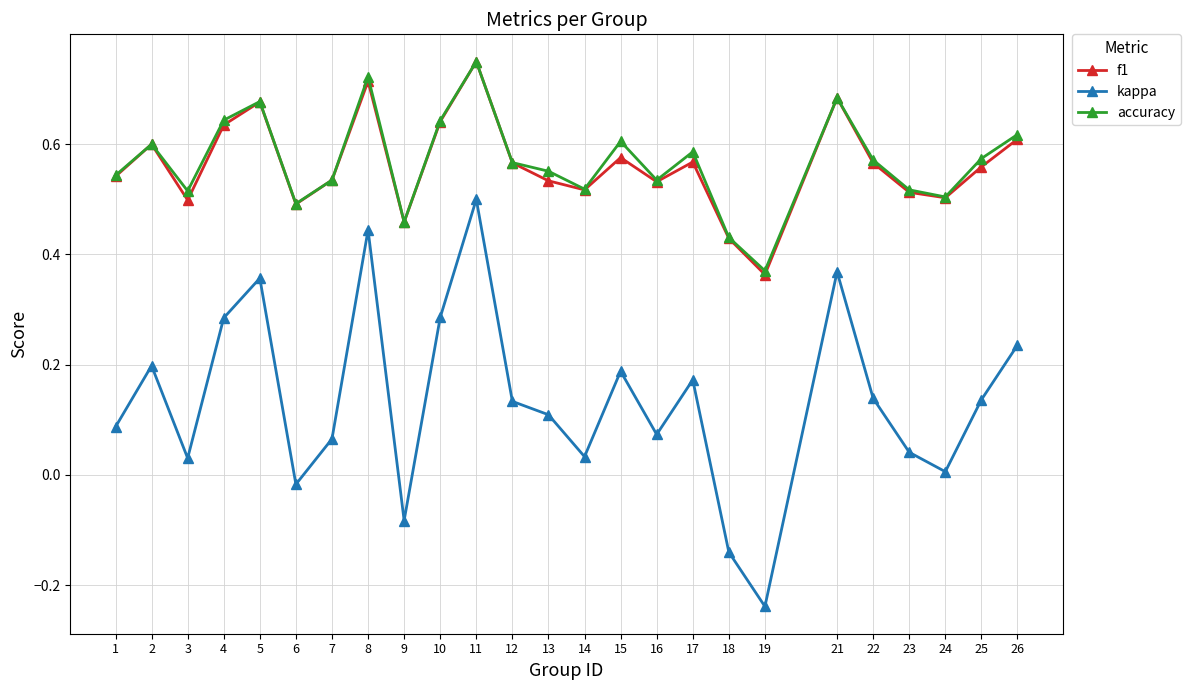

The kappa series shows 0.1 at 7. True or false?

True